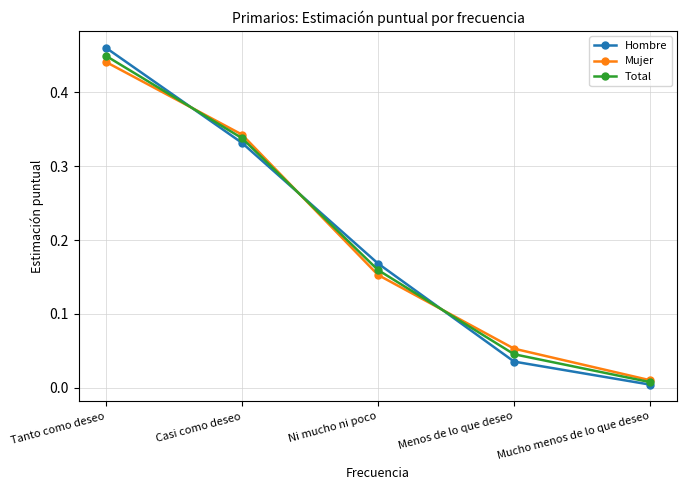

Between which two adjacent categories do Mujer and Hombre first intersect?

Tanto como deseo and Casi como deseo